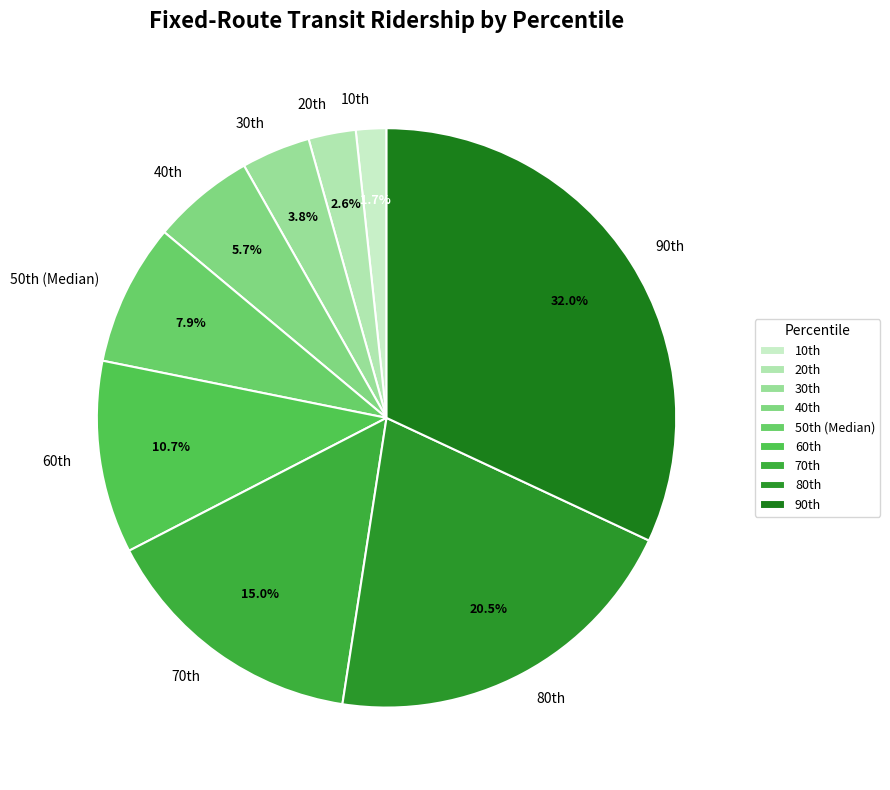

How many slices are in this pie chart?

9